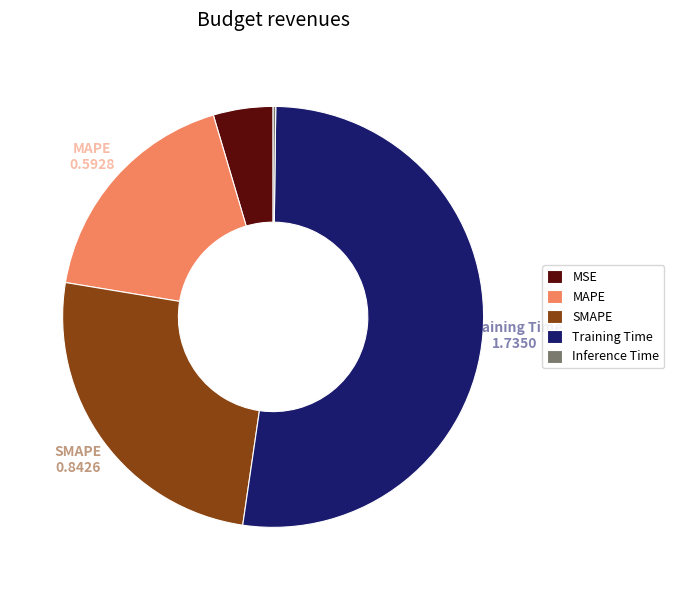

True or false: MSE accounts for 5% of the total.

True